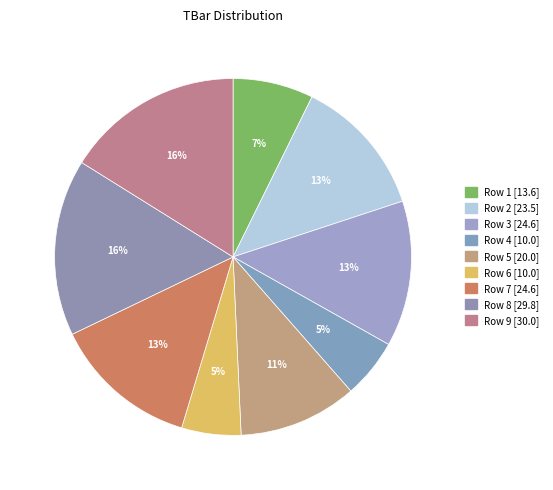

How many segments does this pie chart have?

9